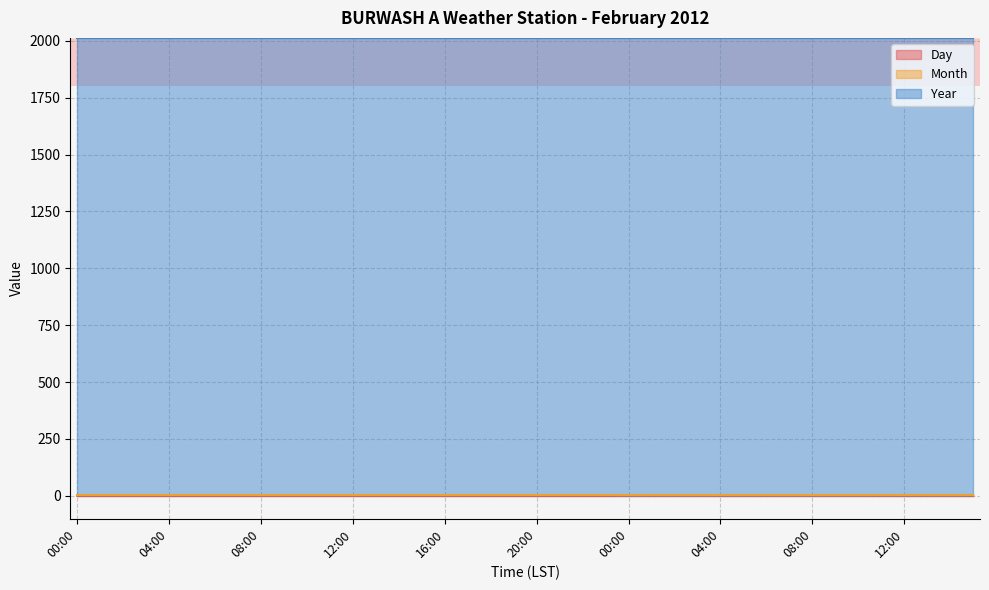

True or false: Month and Day cross at least once.

False